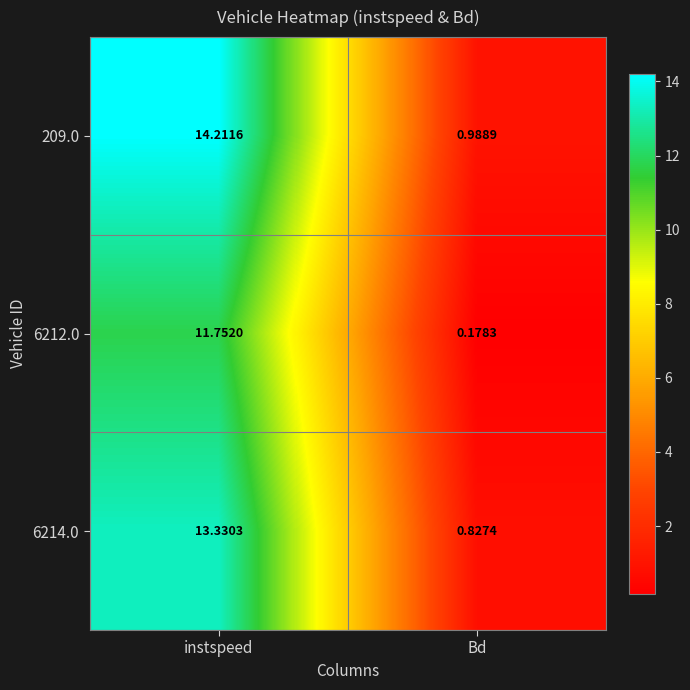

List the labels in order of 6214.0 value, smallest first.

Bd, instspeed